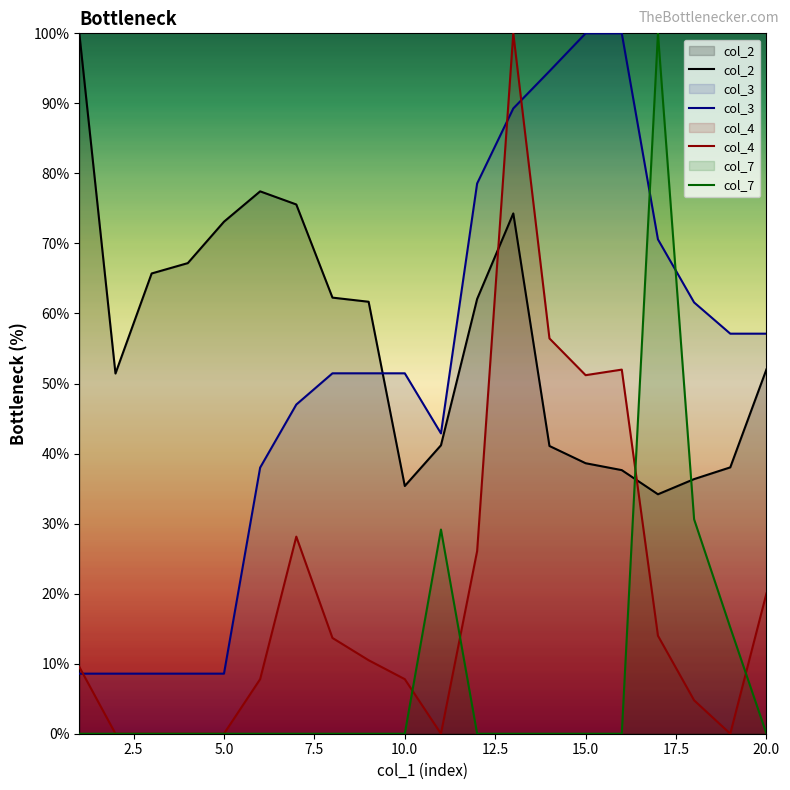

True or false: col_7 has more than 1 points higher than both neighbors.

True